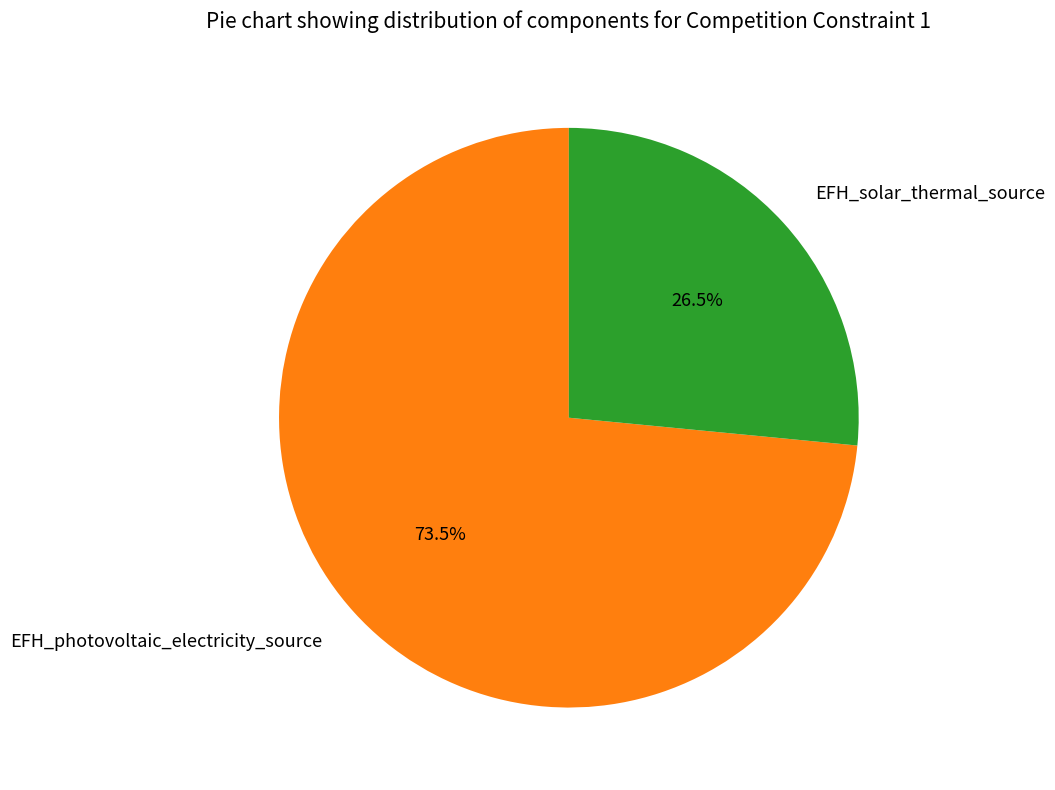

Which category has the smallest portion of the pie?

EFH_solar_thermal_source